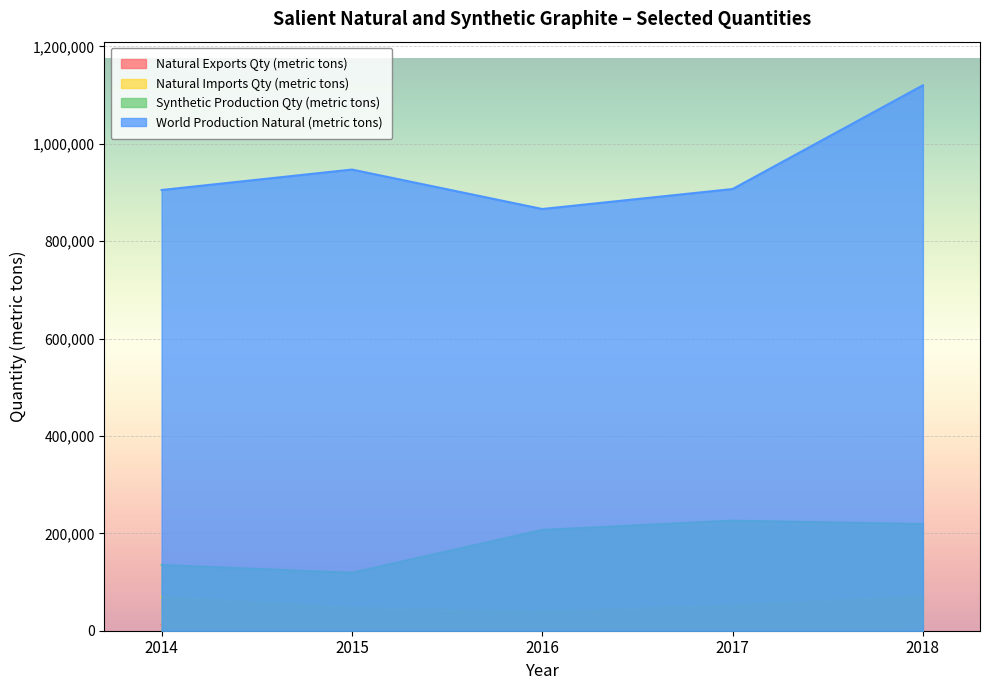

True or false: Natural Exports Qty (metric tons) has a value of 7147 at 2018.

False